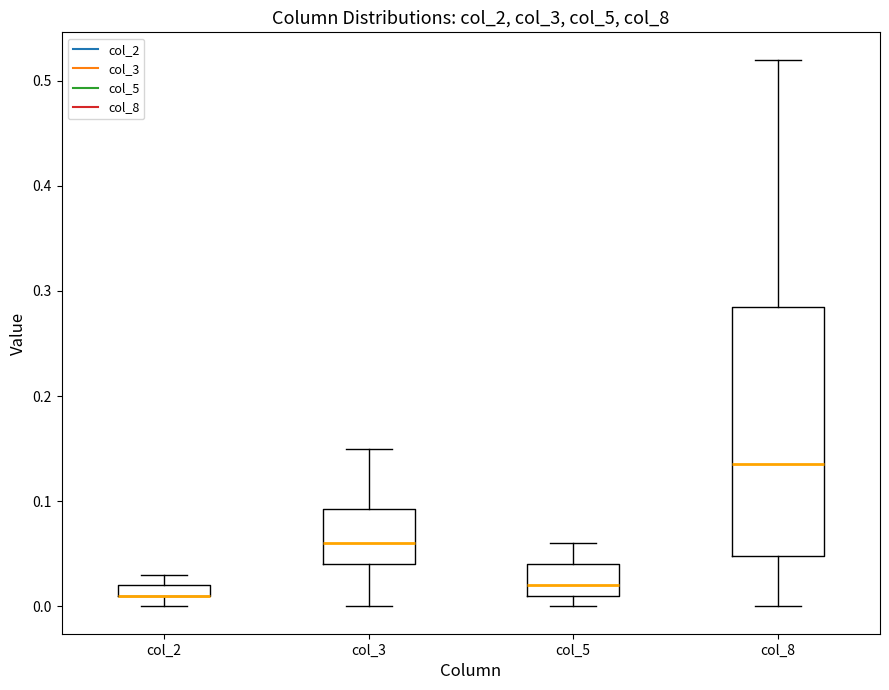

Which box is the tallest, from its lower edge to its upper edge?

col_8